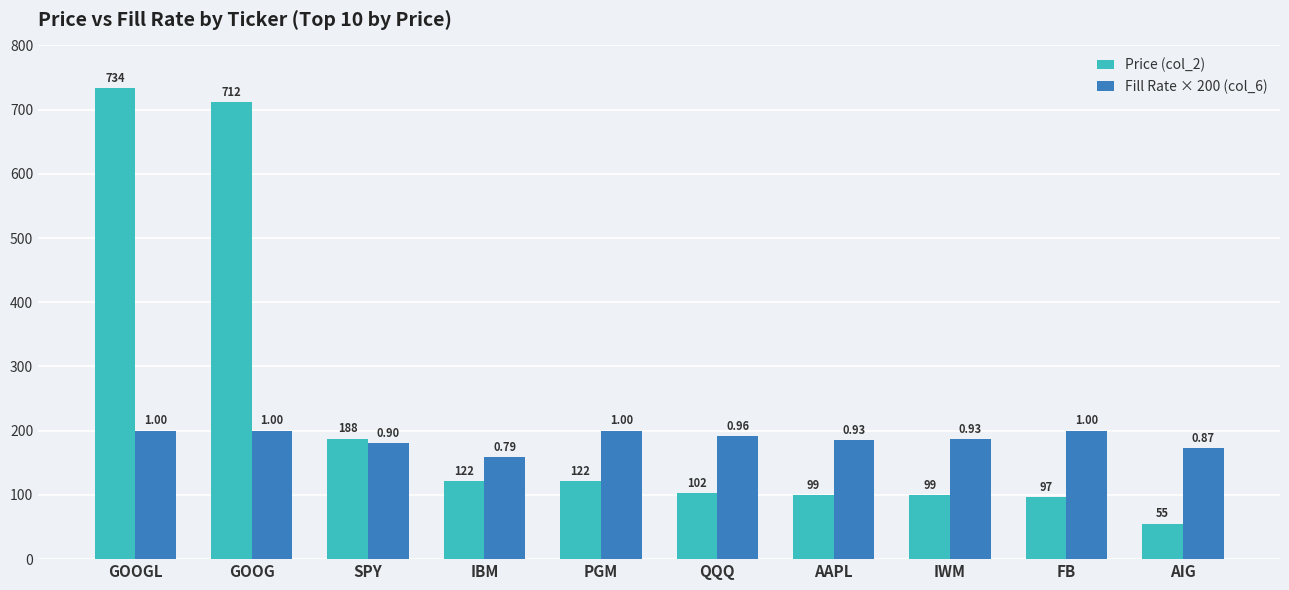

Reading left to right, list all the values displayed in this chart.

Price (col_2): 733.6	711.7	187.6	122.1	122.0	102.2	99.4	99.2	97.0	55.4
Fill Rate × 200 (col_6): 200.0	200.0	181.0	158.8	200.0	191.1	185.0	186.4	200.0	173.3